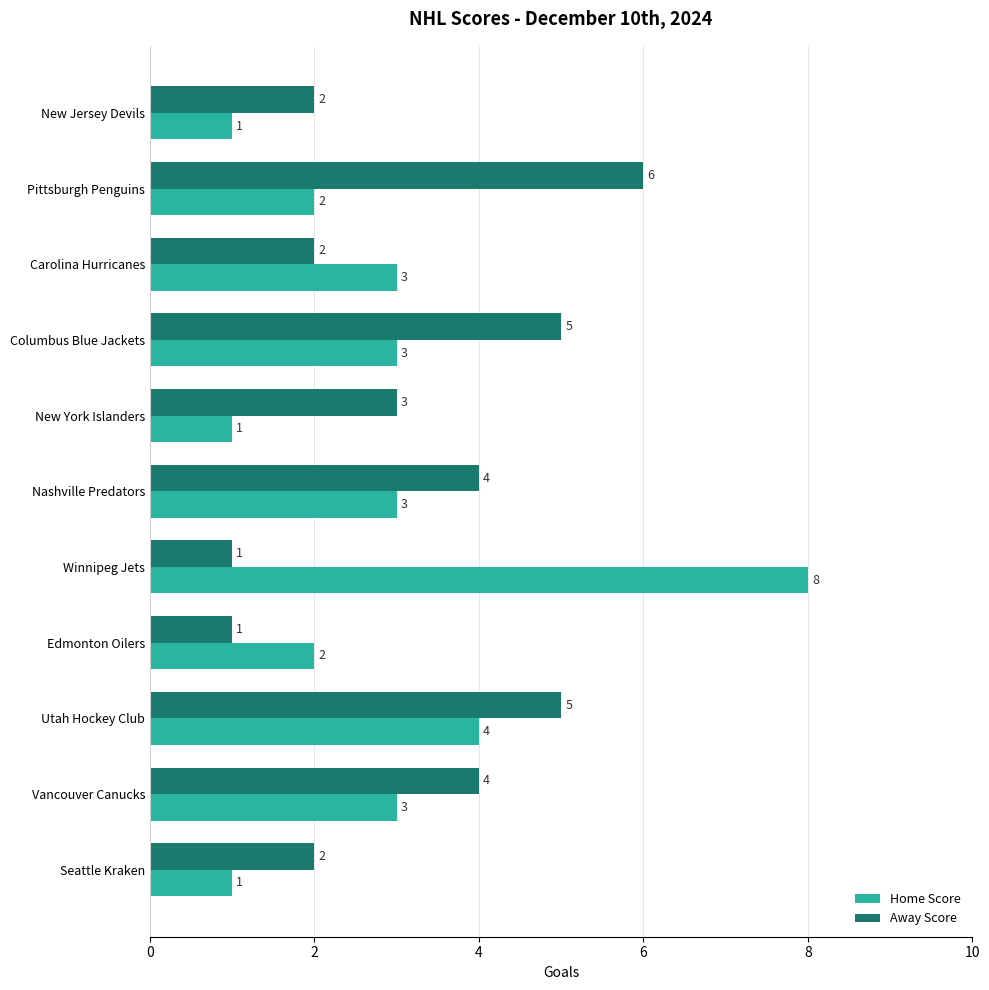

Is the value of Home Score at Carolina Hurricanes greater than the value of Away Score at Pittsburgh Penguins?

No